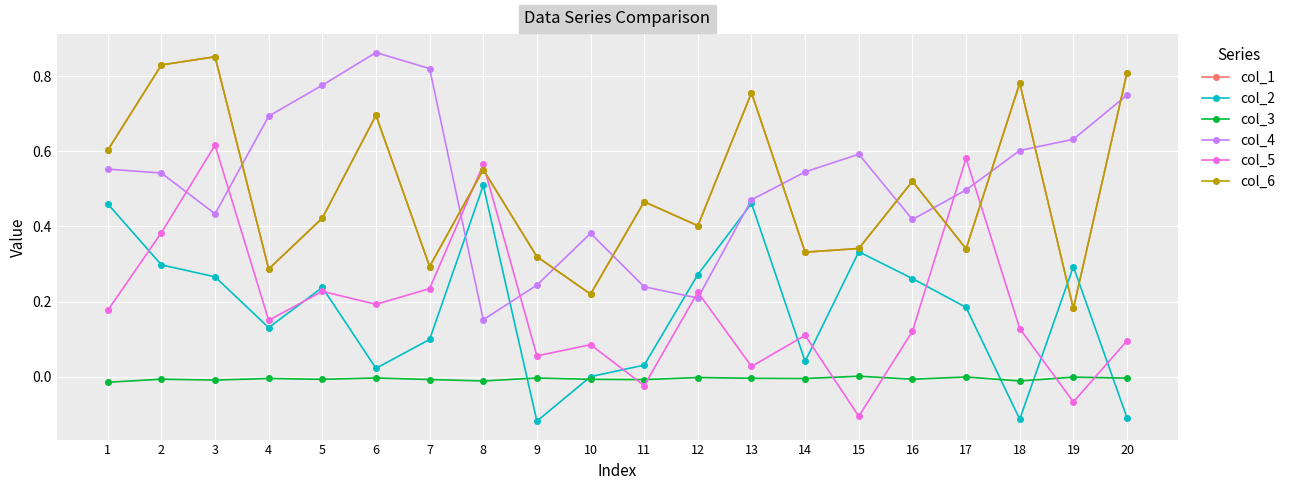

Reading left to right, extract all data points from this chart.

col_1: 0.6	0.8	0.9	0.3	0.4	0.7	0.3	0.6	0.3	0.2	0.5	0.4	0.8	0.3	0.3	0.5	0.3	0.8	0.2	0.8
col_2: 0.5	0.3	0.3	0.1	0.2	0.0	0.1	0.5	-0.1	-0.0	0.0	0.3	0.5	0.0	0.3	0.3	0.2	-0.1	0.3	-0.1
col_3: -0.0	-0.0	-0.0	-0.0	-0.0	-0.0	-0.0	-0.0	-0.0	-0.0	-0.0	-0.0	-0.0	-0.0	0.0	-0.0	-0.0	-0.0	-0.0	-0.0
col_4: 0.6	0.5	0.4	0.7	0.8	0.9	0.8	0.2	0.2	0.4	0.2	0.2	0.5	0.5	0.6	0.4	0.5	0.6	0.6	0.7
col_5: 0.2	0.4	0.6	0.1	0.2	0.2	0.2	0.6	0.1	0.1	-0.0	0.2	0.0	0.1	-0.1	0.1	0.6	0.1	-0.1	0.1
col_6: 0.6	0.8	0.9	0.3	0.4	0.7	0.3	0.6	0.3	0.2	0.5	0.4	0.8	0.3	0.3	0.5	0.3	0.8	0.2	0.8